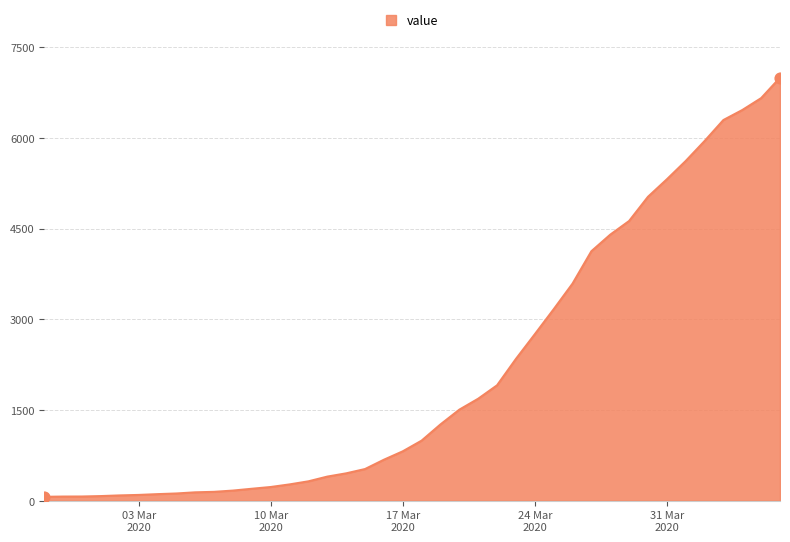

How many lines are shown in the chart?

1